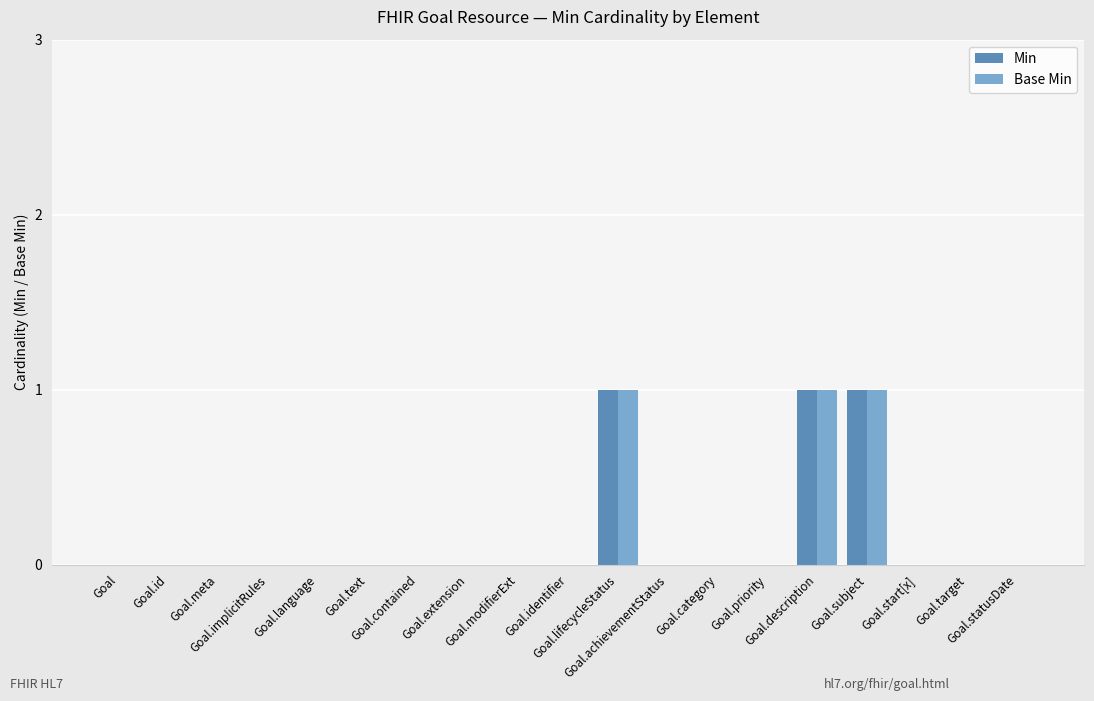

How many groups of bars are there?

19